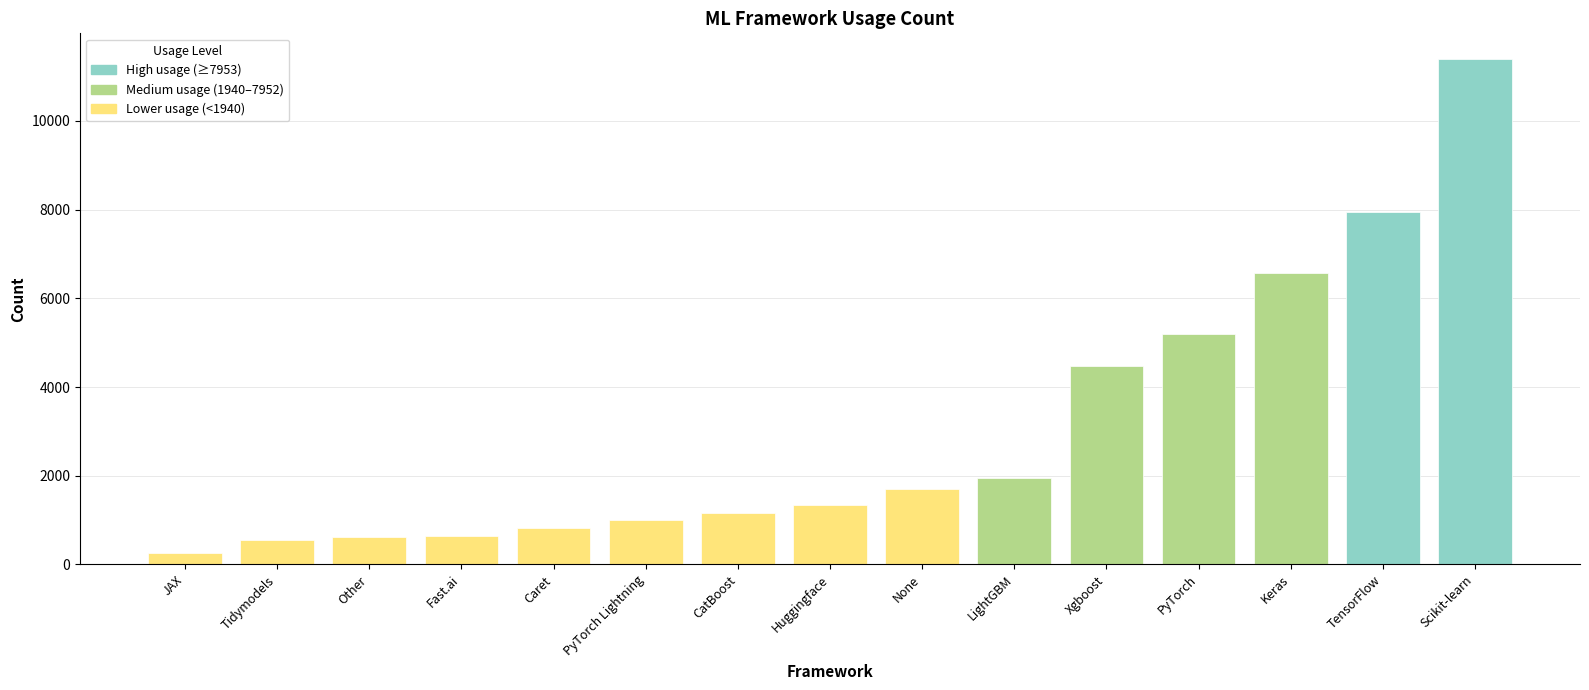

Approximately how many times larger is the value at TensorFlow compared to Caret?

9.7